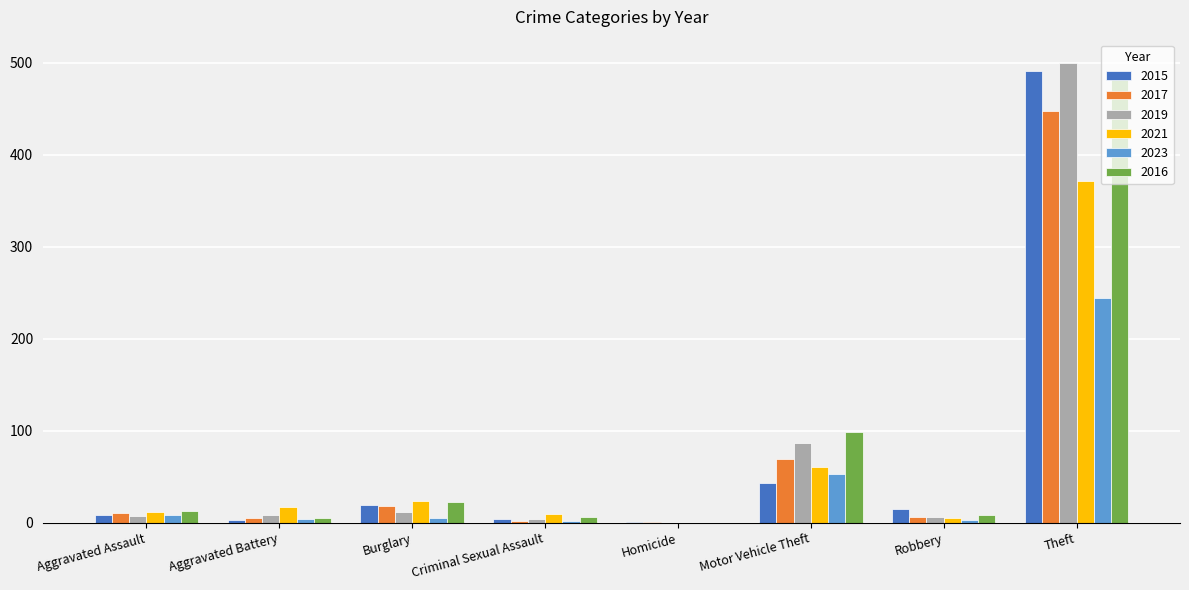

What value does the 2021 series have at Robbery?

5